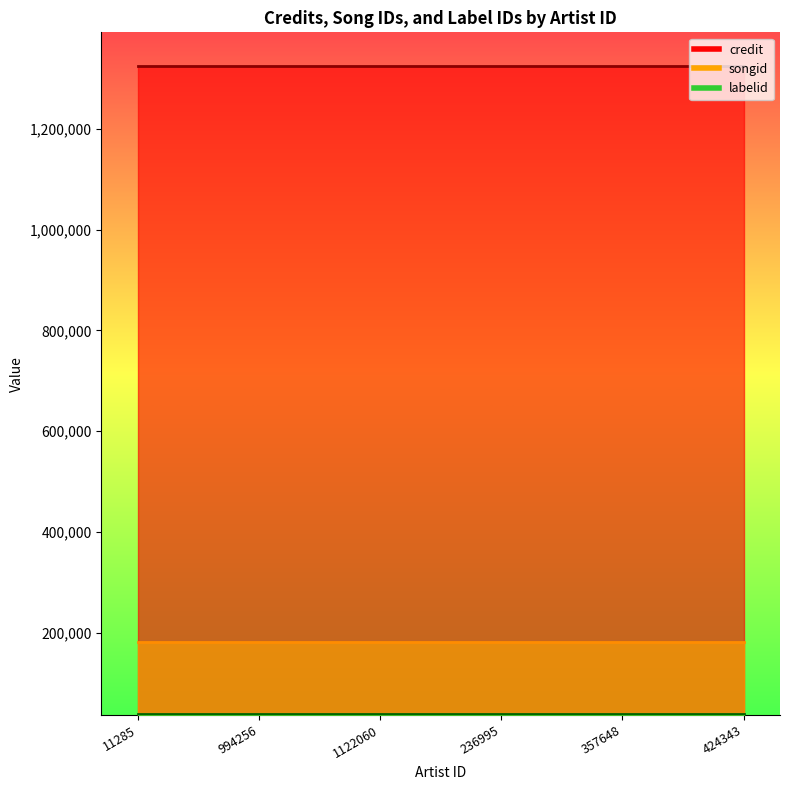

True or false: credit and labelid intersect in this chart.

False